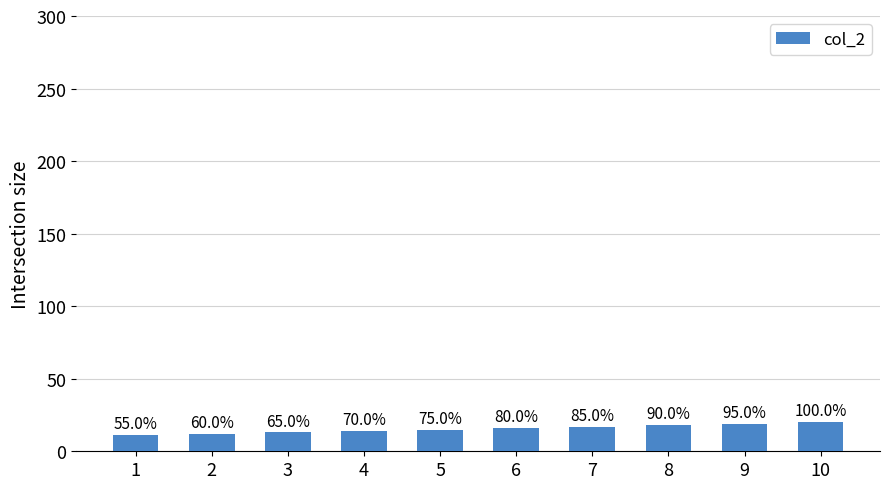

What is the difference between the maximum and second lowest values?

8